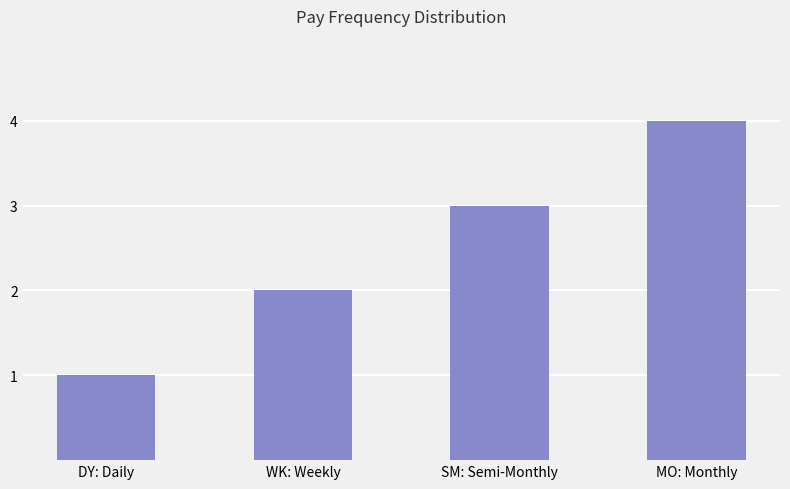

What is the minimum value shown in the chart?

1